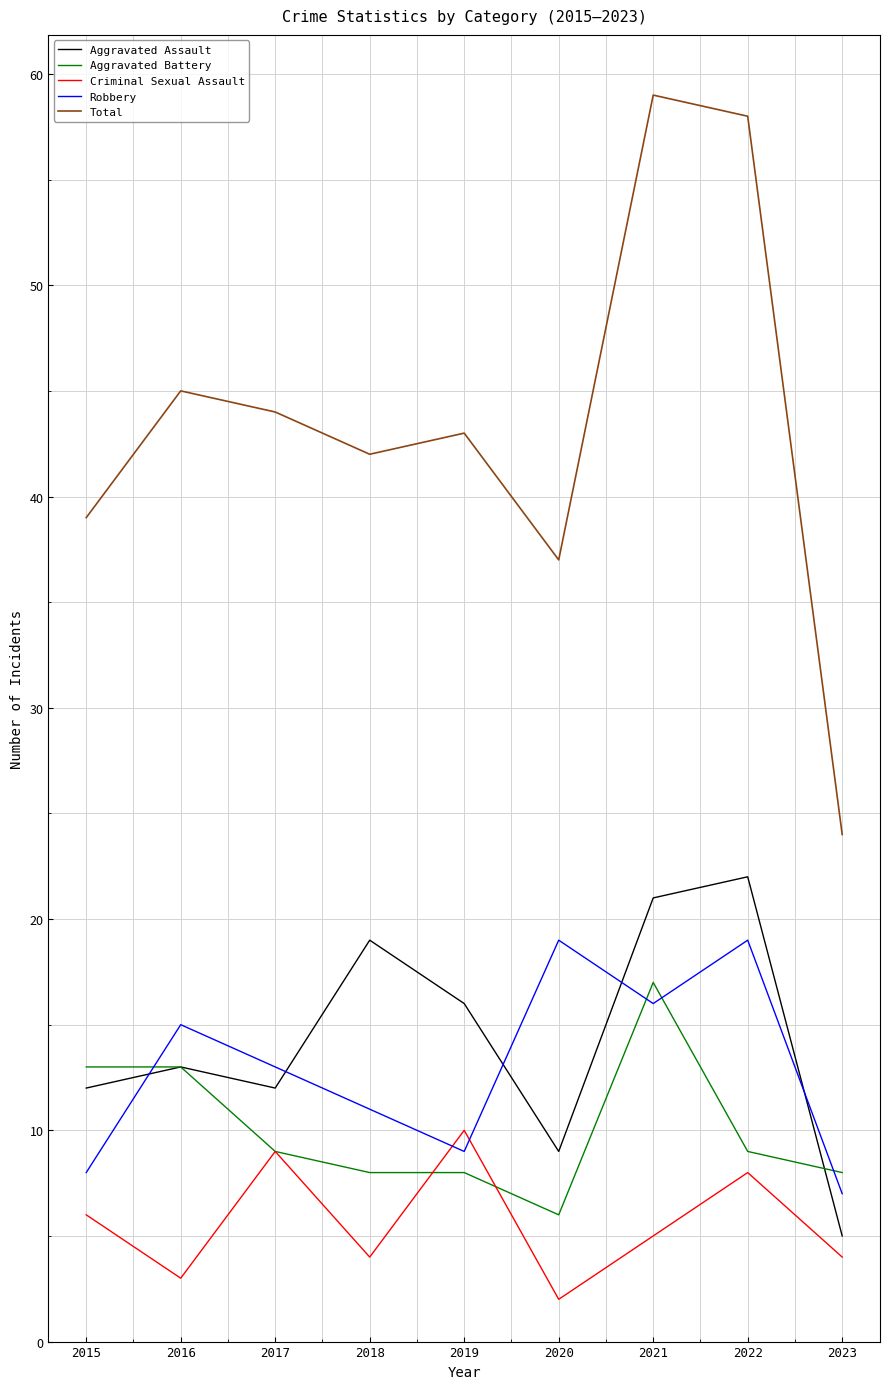

Reading left to right, list all the values displayed in this chart.

Aggravated Assault: 12	13	12	19	16	9	21	22	5
Aggravated Battery: 13	13	9	8	8	6	17	9	8
Criminal Sexual Assault: 6	3	9	4	10	2	5	8	4
Robbery: 8	15	13	11	9	19	16	19	7
Total: 39	45	44	42	43	37	59	58	24